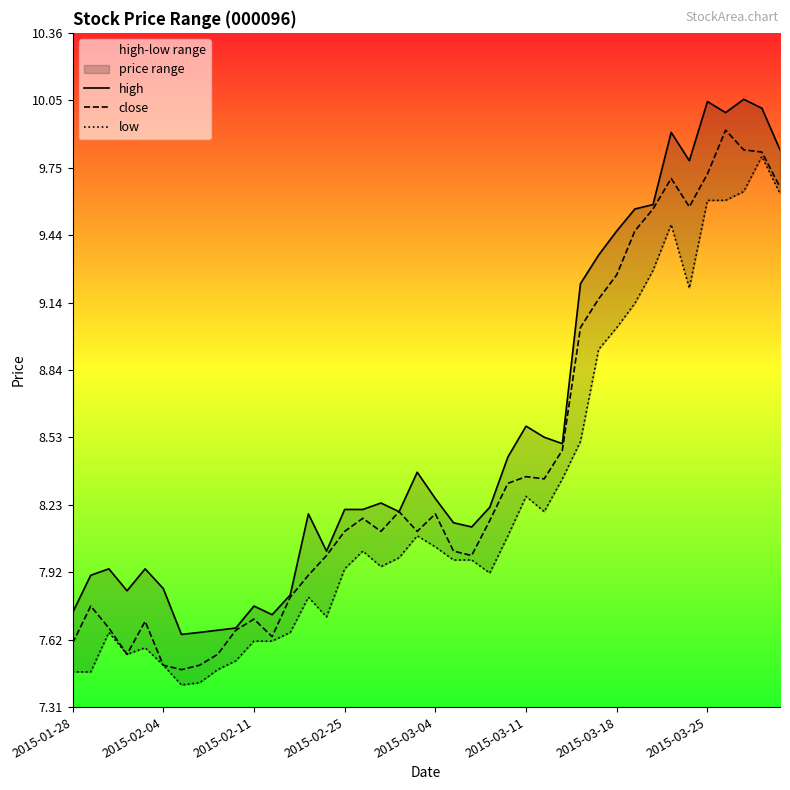

At which label does low reach its peak?

38